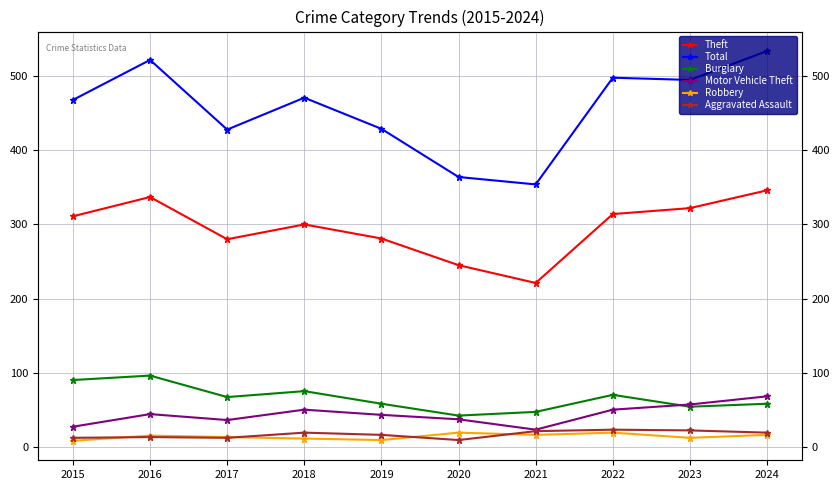

What is the sum of the Robbery values at 2017 and 2015?

21